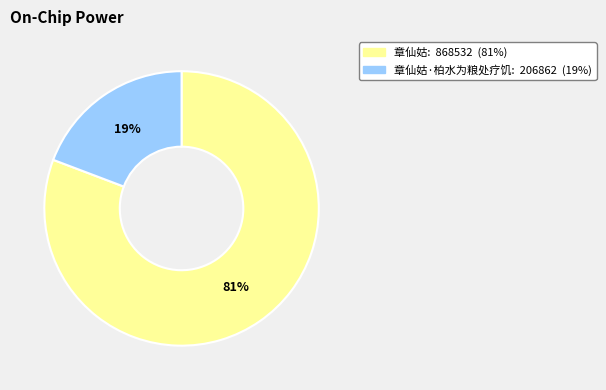

Is there a majority slice in this chart?

Yes